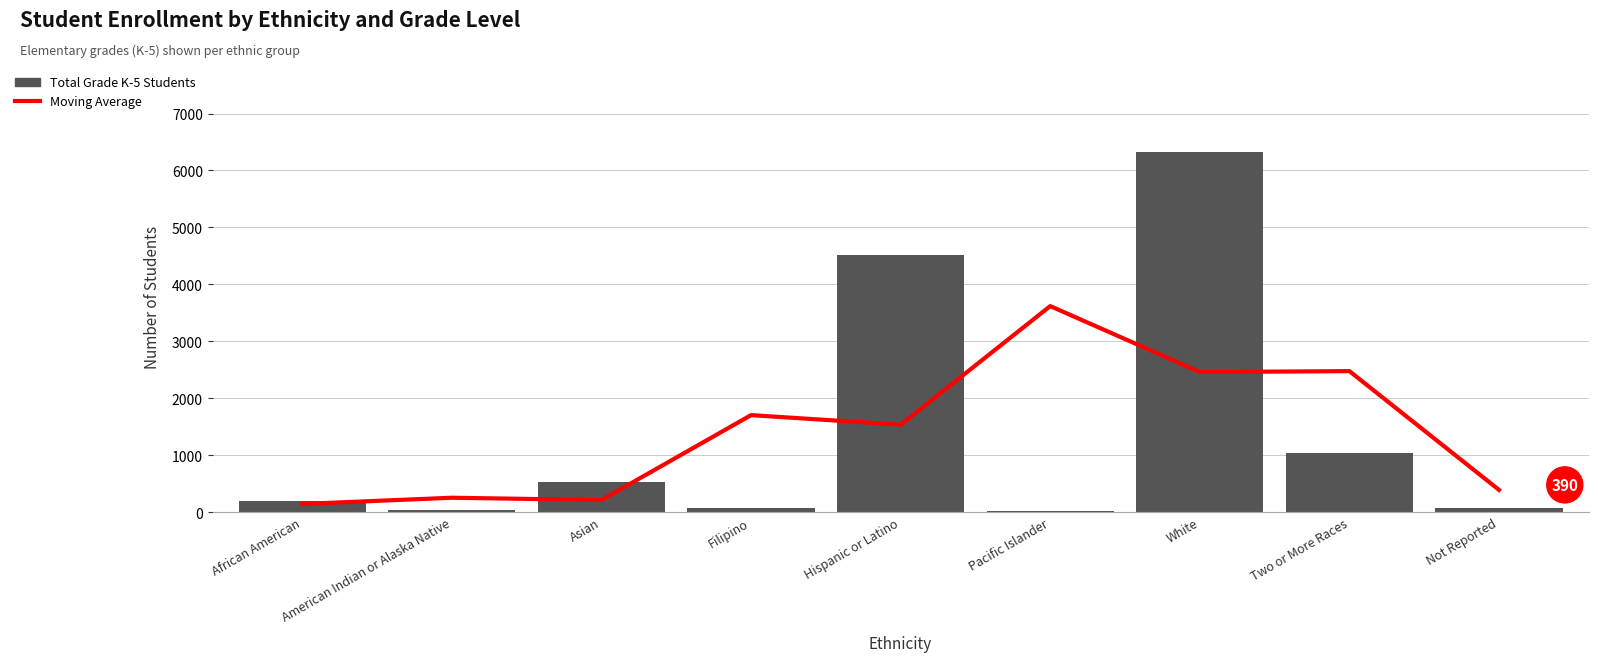

How many values in the Total Grade K-5 Students series exceed 195?

4